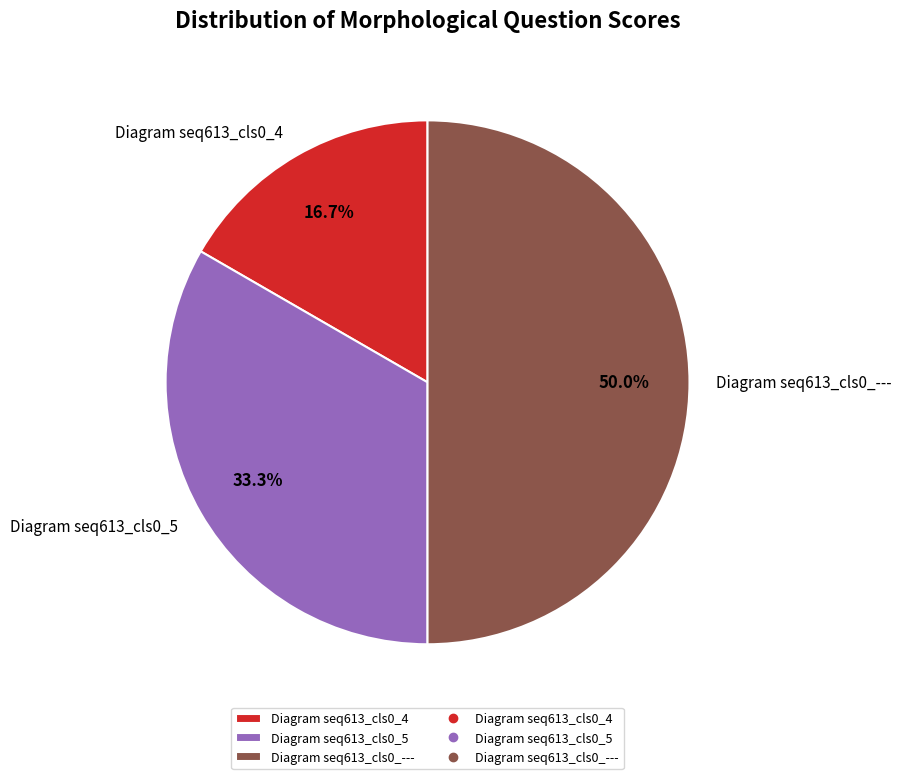

Does Diagram seq613_cls0_4 account for over 50% of the chart?

No